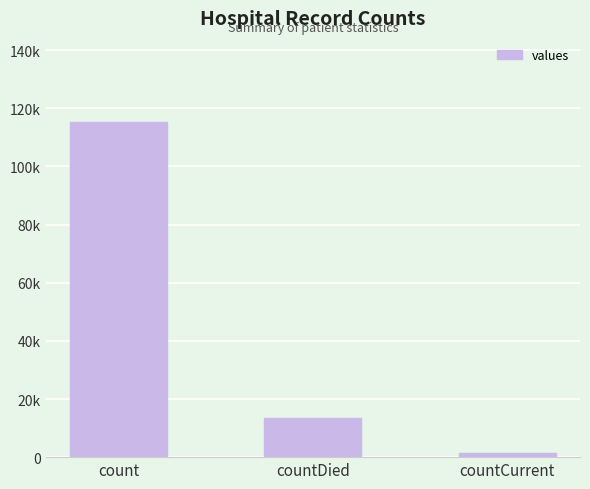

What is the change in value from countDied to countCurrent?

-11960